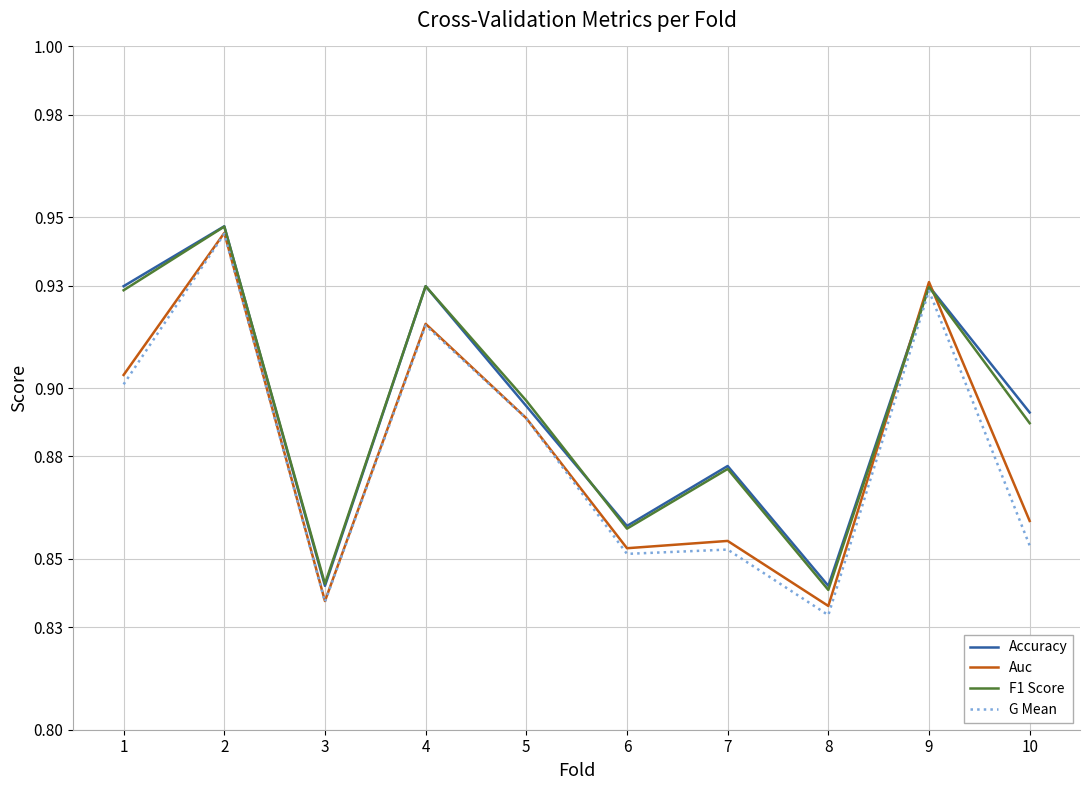

Between 2 and 3, which series saw the biggest shift?

Auc